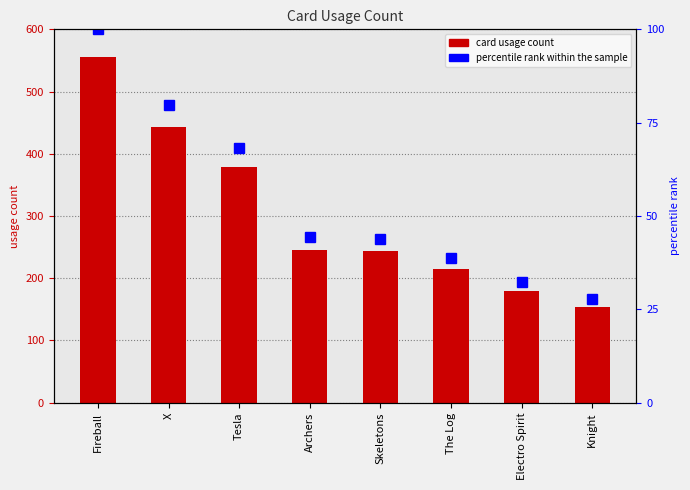

List the labels in order of value, largest first.

Fireball, X, Tesla, Archers, Skeletons, The Log, Electro Spirit, Knight